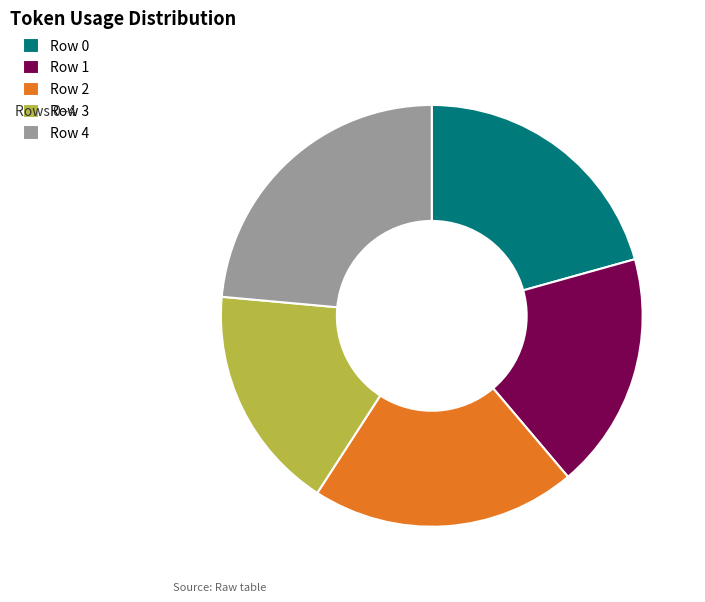

True or false: Row 3 accounts for 17% of the total.

True